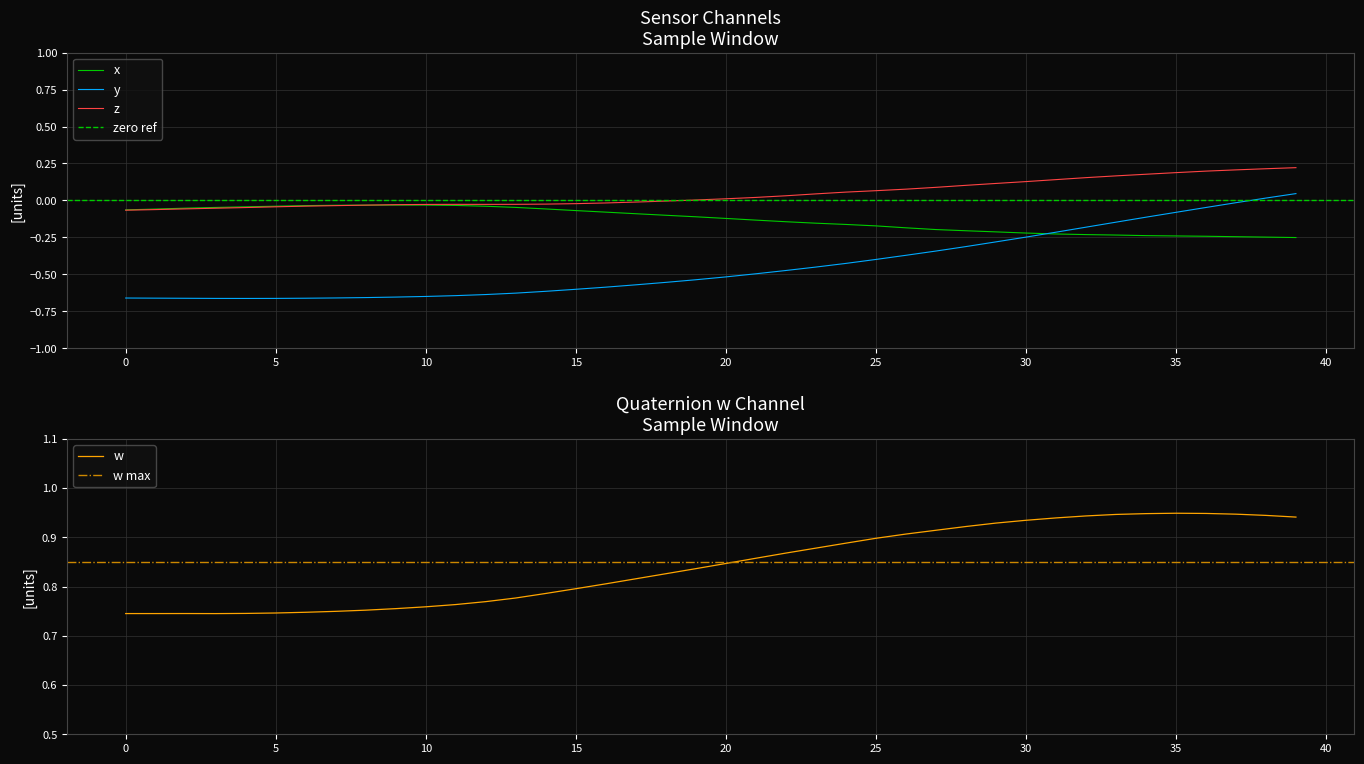

How many lines are shown in the chart?

4